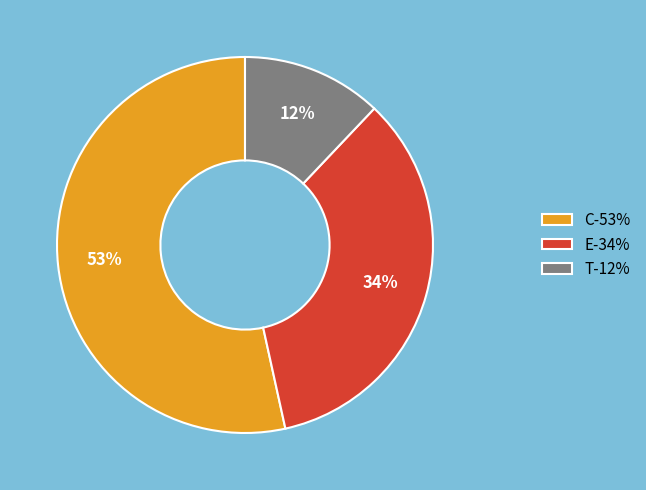

Combined, do E-34% and C-53% account for over 50%?

Yes